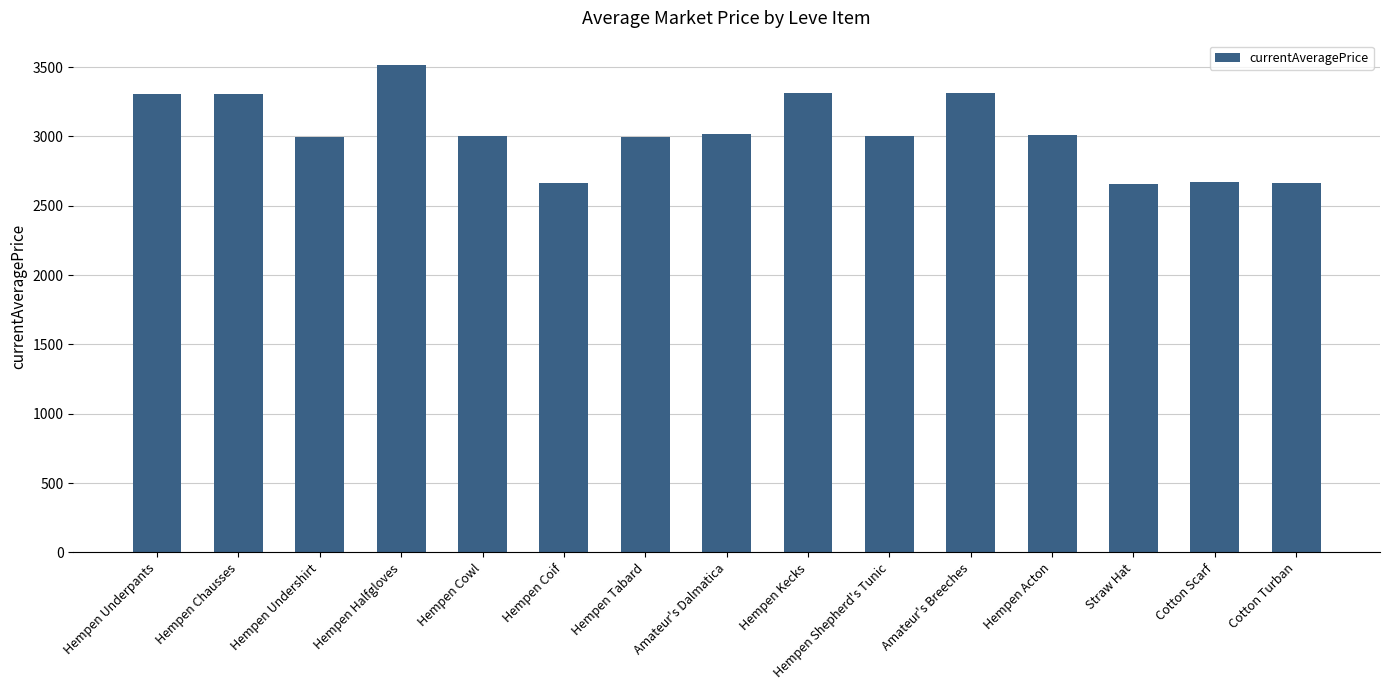

What is the label of the 10th bar from the right?

Hempen Coif